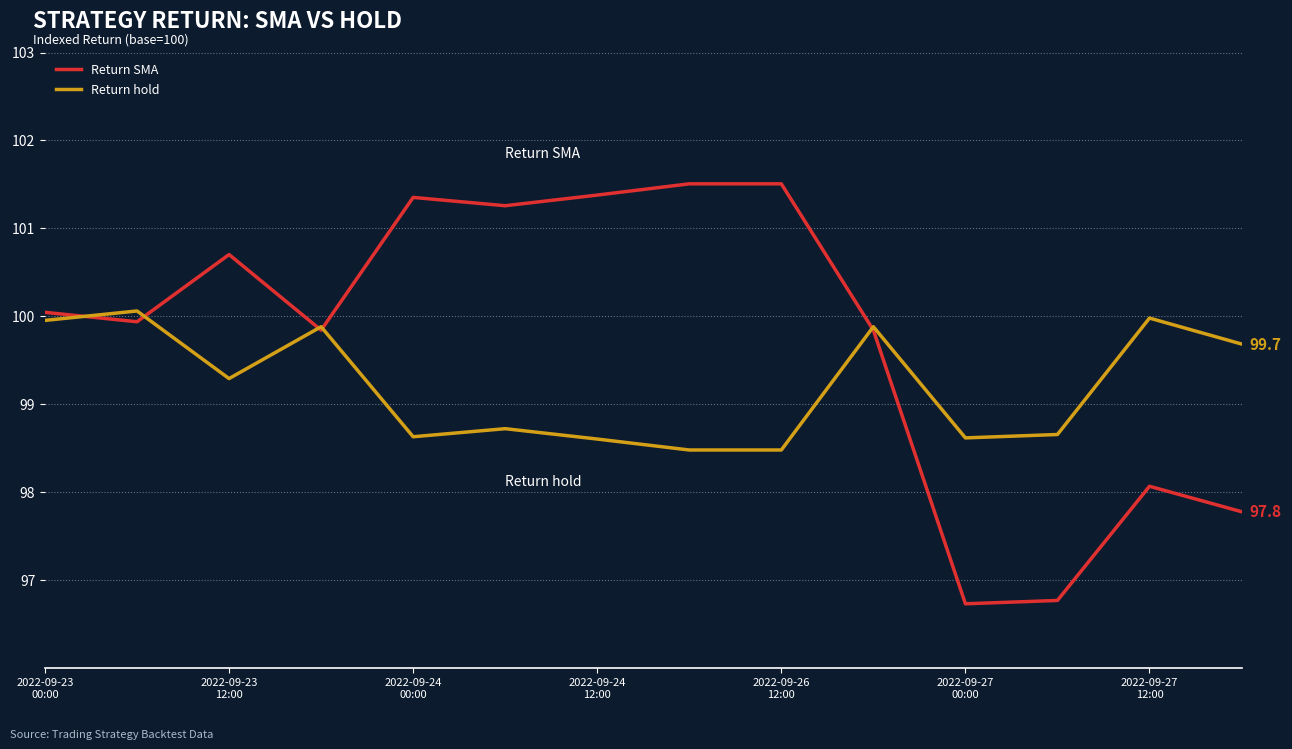

What is the minimum value for Return hold?

98.5